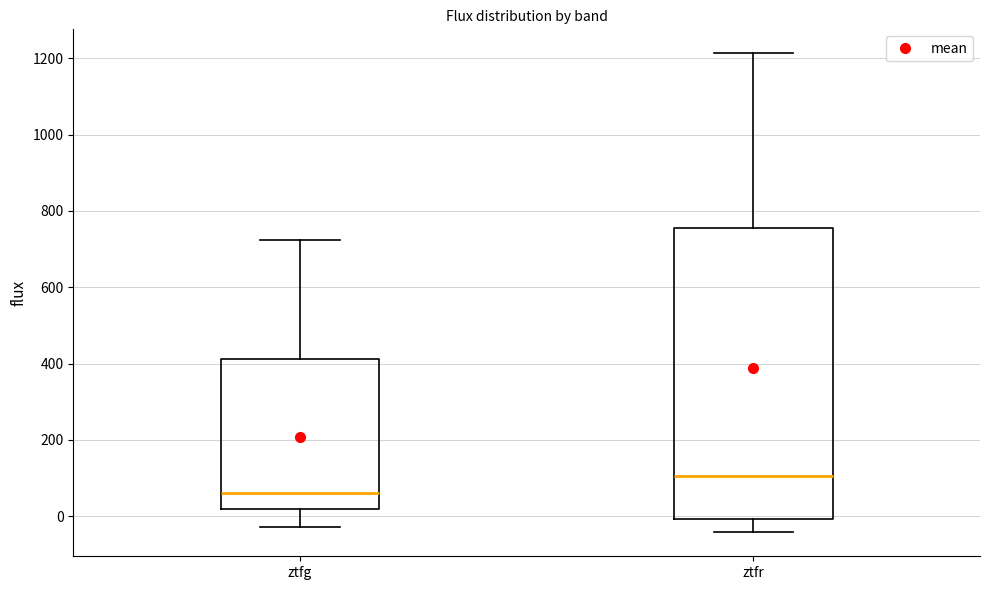

Reading left to right, transcribe this box plot: for each box, give where its median line is, the range the box spans, and where its two whiskers end, as read against the y-axis. The values are not printed on the chart, so give them approximately, as read against the axis.

ztfg: median 60, box 20 to 420, whiskers -20 to 720
ztfr: median 100, box 0 to 760, whiskers -40 to 1220